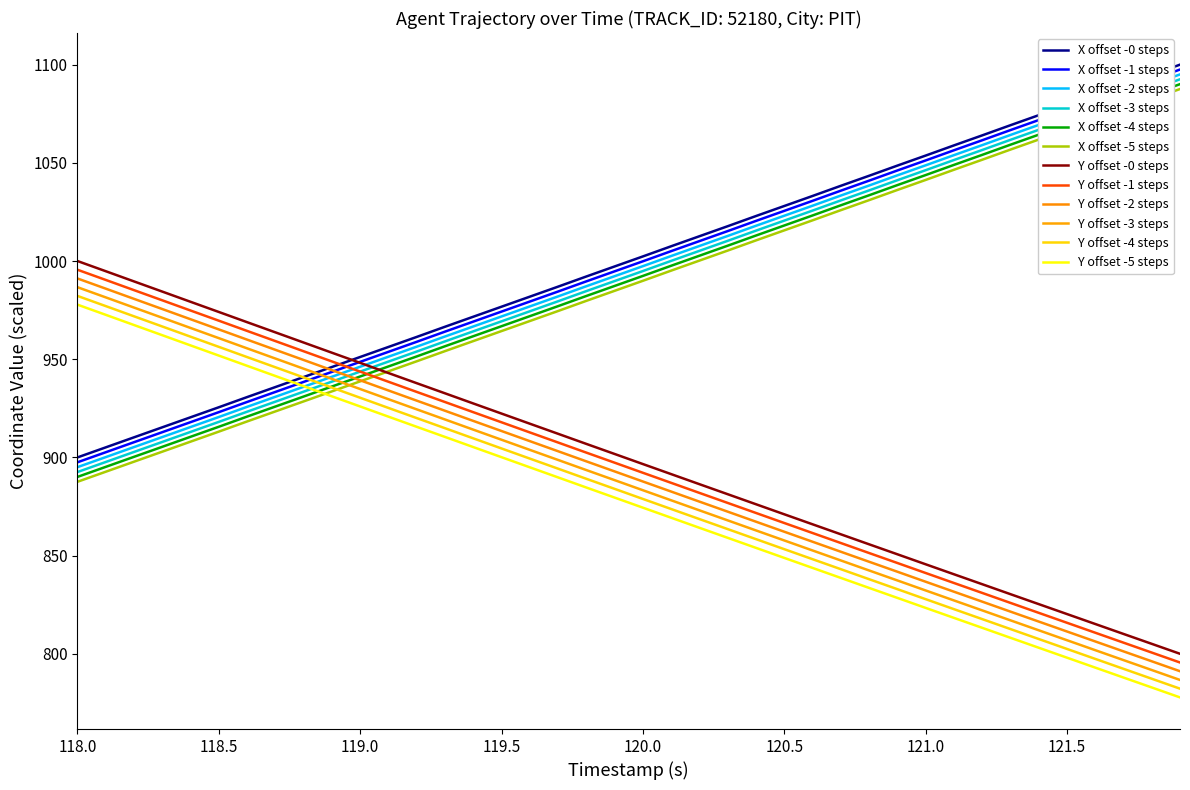

Does the chart display data point markers on the line(s)?

No